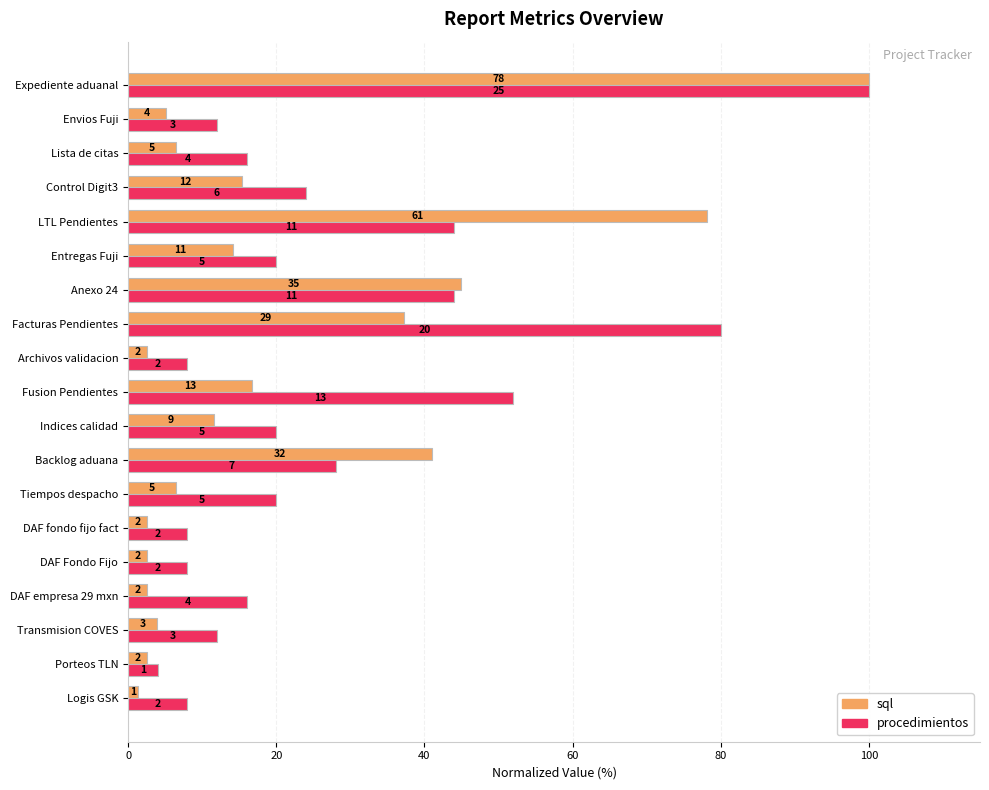

What are all the series names shown in the legend?

sql, procedimientos